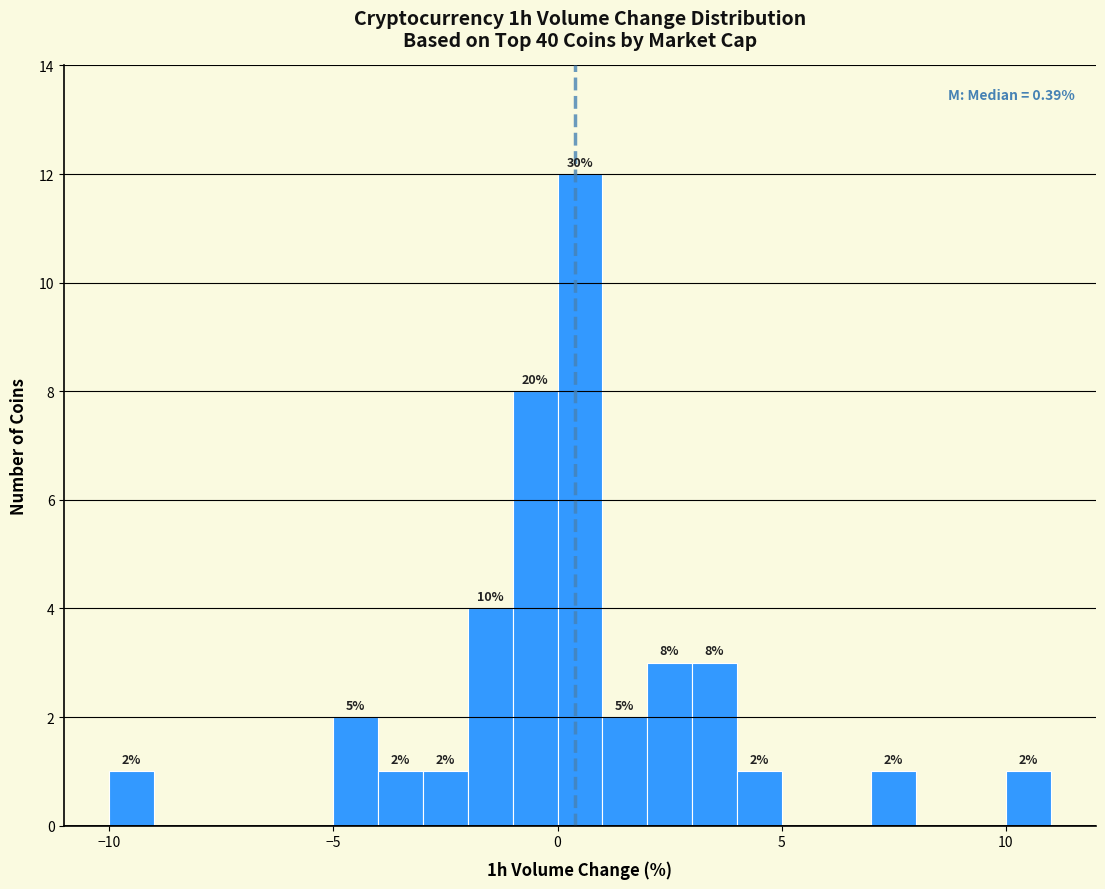

Around what value on the x-axis is the tallest bar? Give the approximate position of its centre, as read against the axis.

0.5